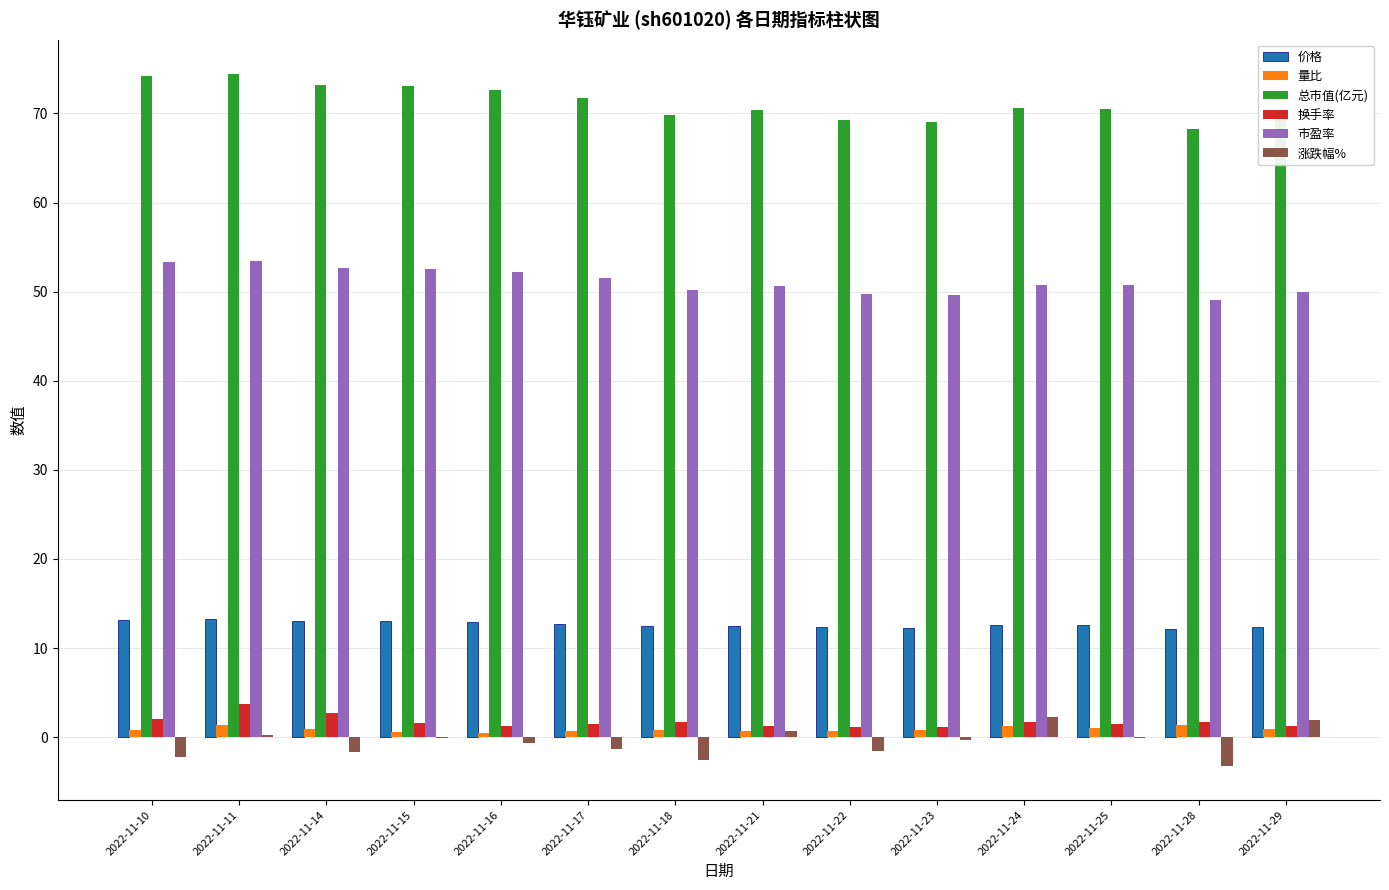

How many groups of bars are there?

14